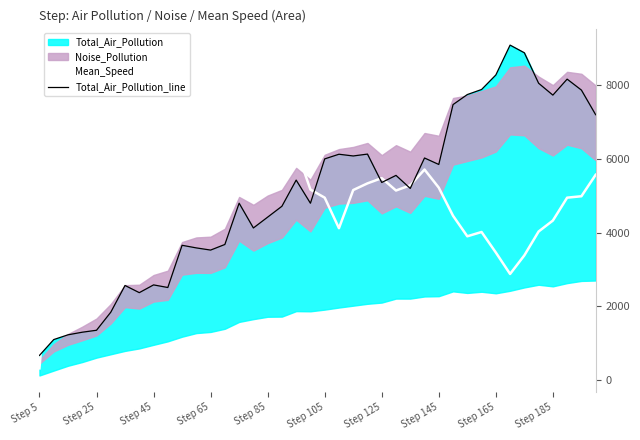

At which label does Mean_Speed reach its minimum?

Step 5